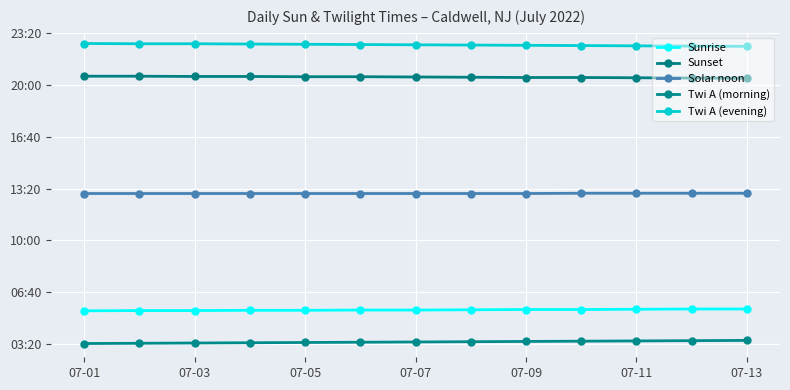

Does the chart have visible grid lines?

Yes